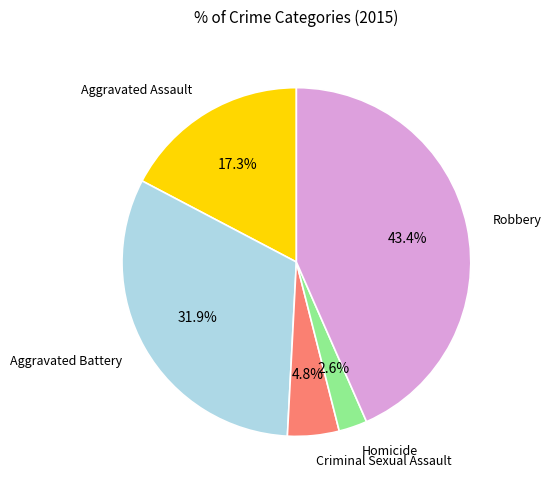

Is there any slice that represents more than half of the pie?

No